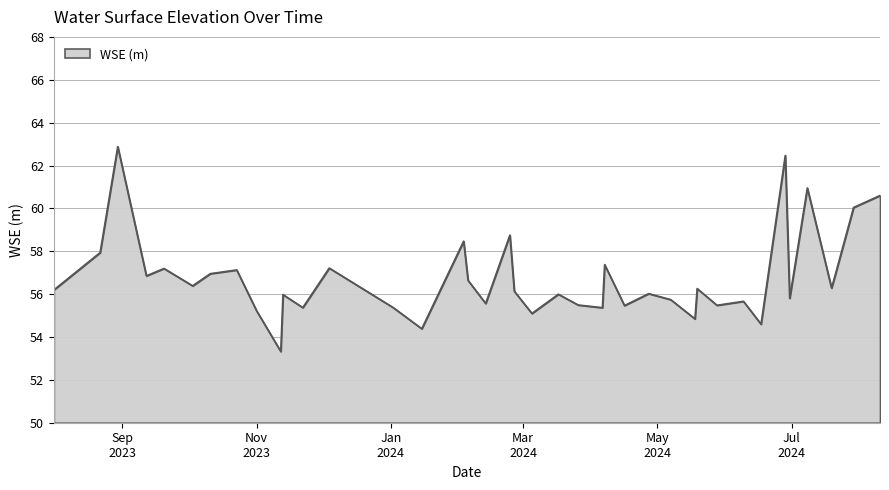

What is the difference between the maximum and minimum values?

9.6